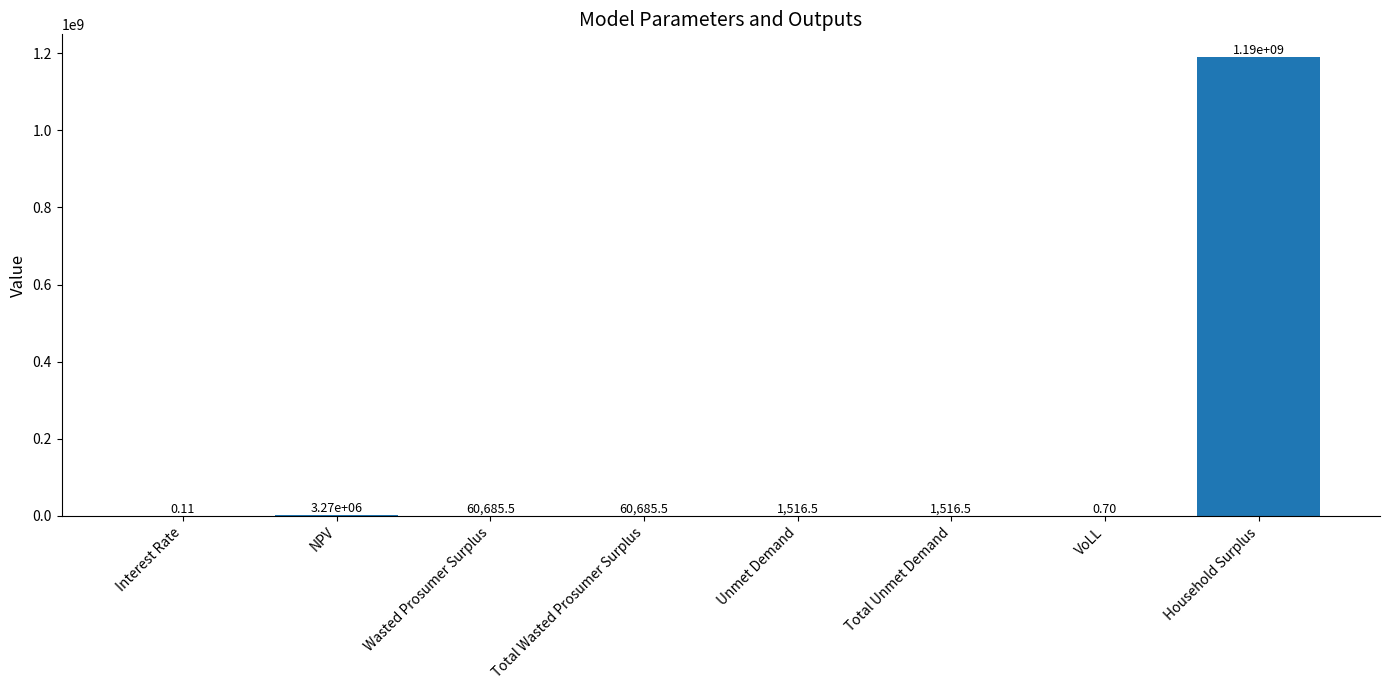

At which label is the value closest to 594762901?

NPV